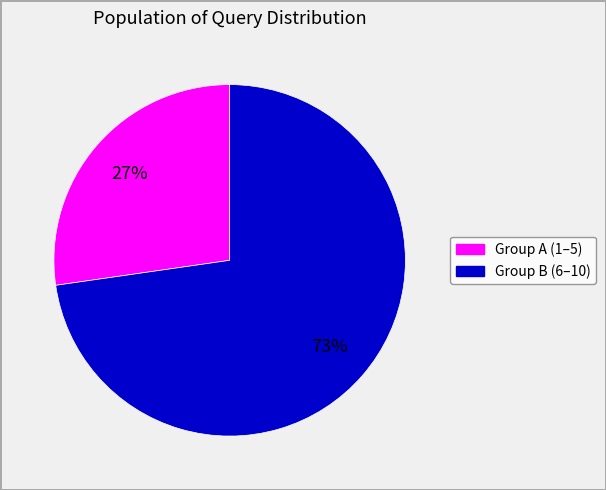

Does any single category account for the majority?

Yes